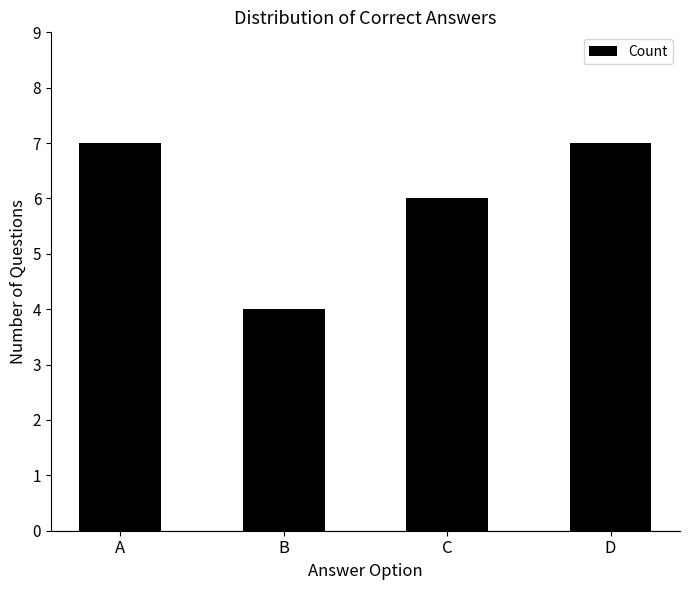

Which label corresponds to the smallest value in the chart?

B